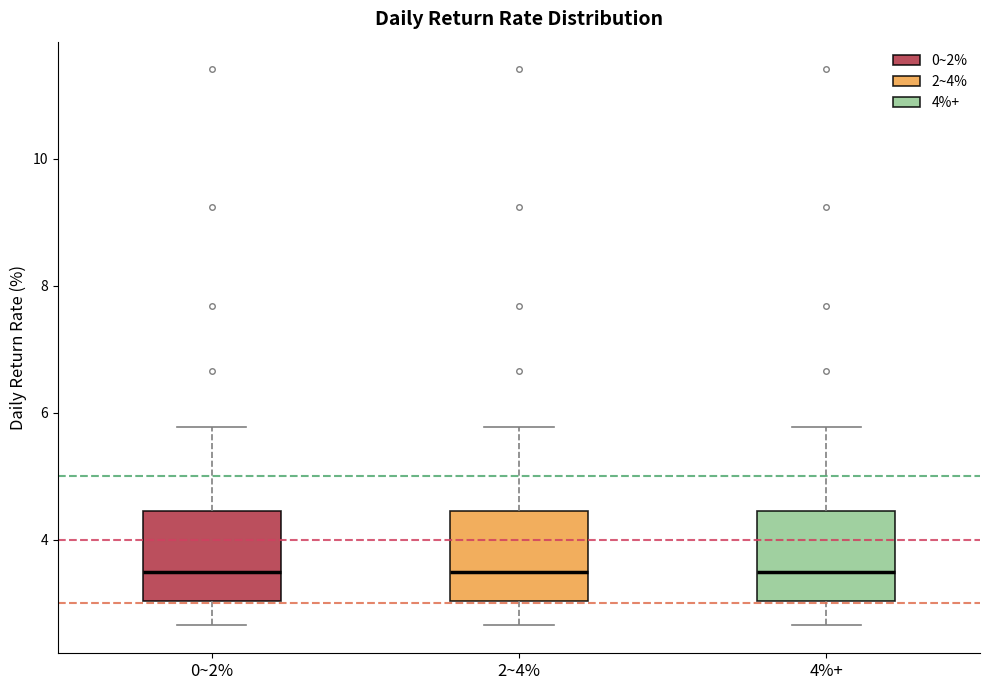

Where is the upper edge of the box for 2~4% on the y-axis? The values are not printed on the chart, so give them approximately, as read against the axis.

4.4